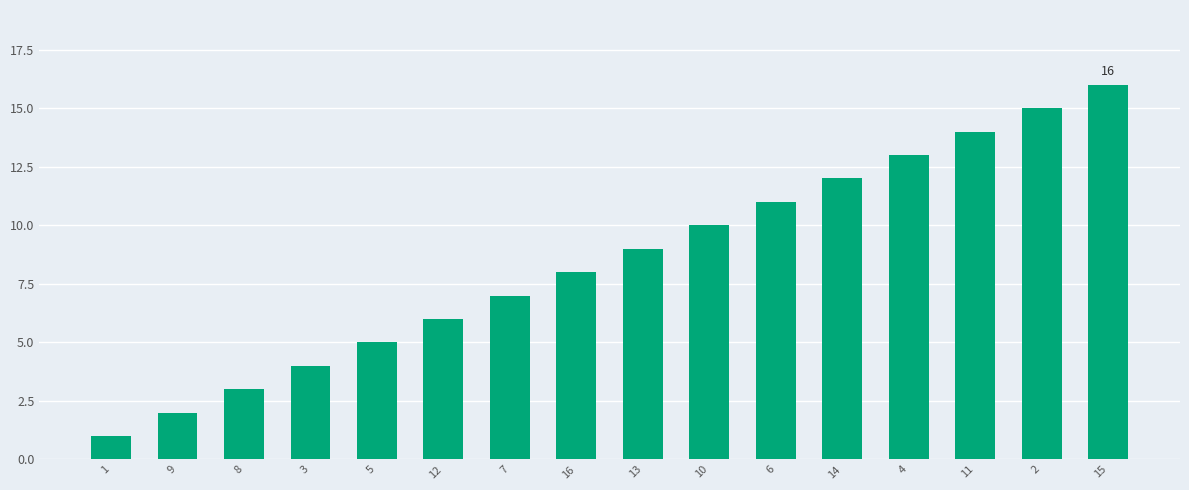

Does the chart contain stacked bars?

No